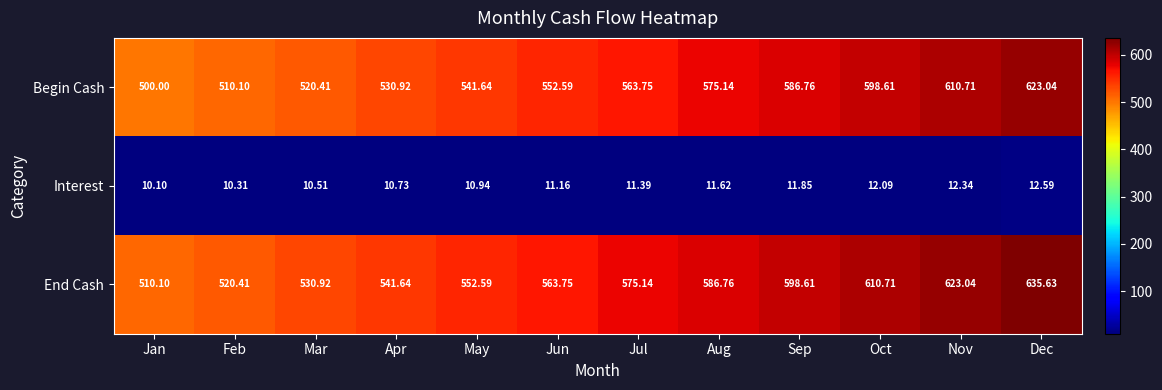

Where does the End Cash series first go above 575?

Jul